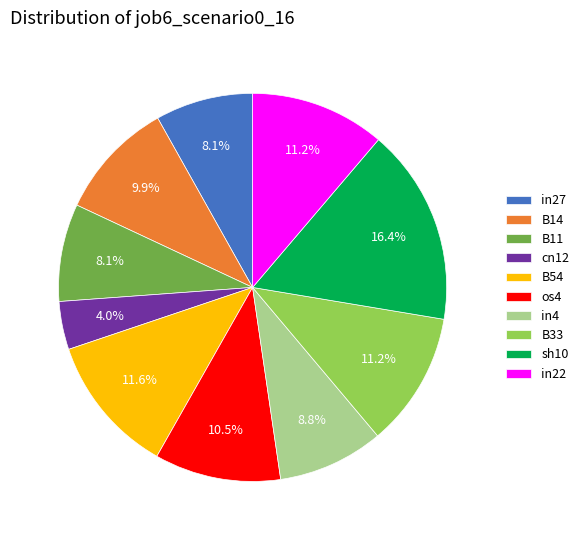

What percentage is the B54 slice, to the nearest percent?

12%